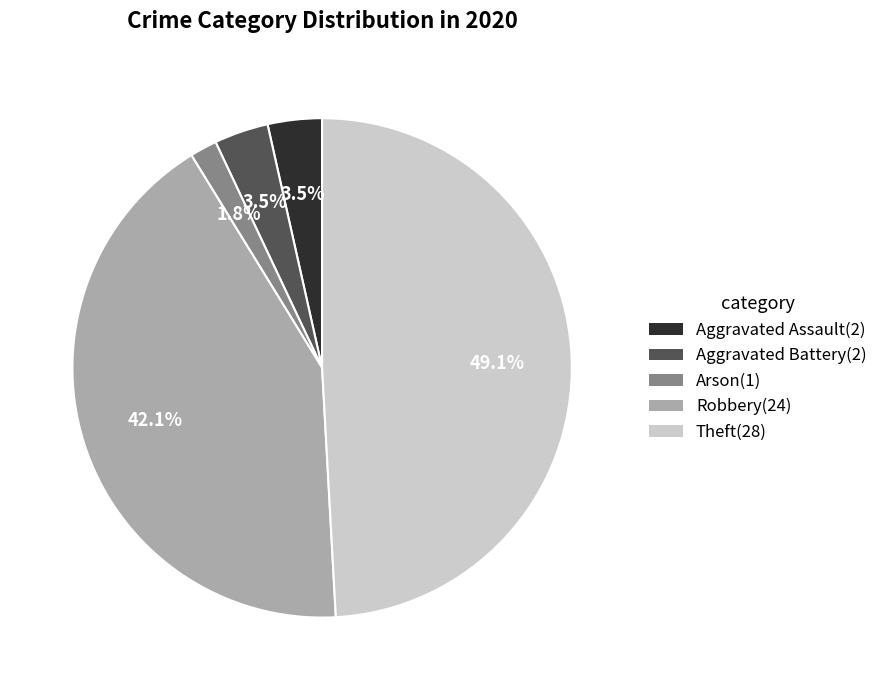

What is the largest slice in the pie chart?

Theft